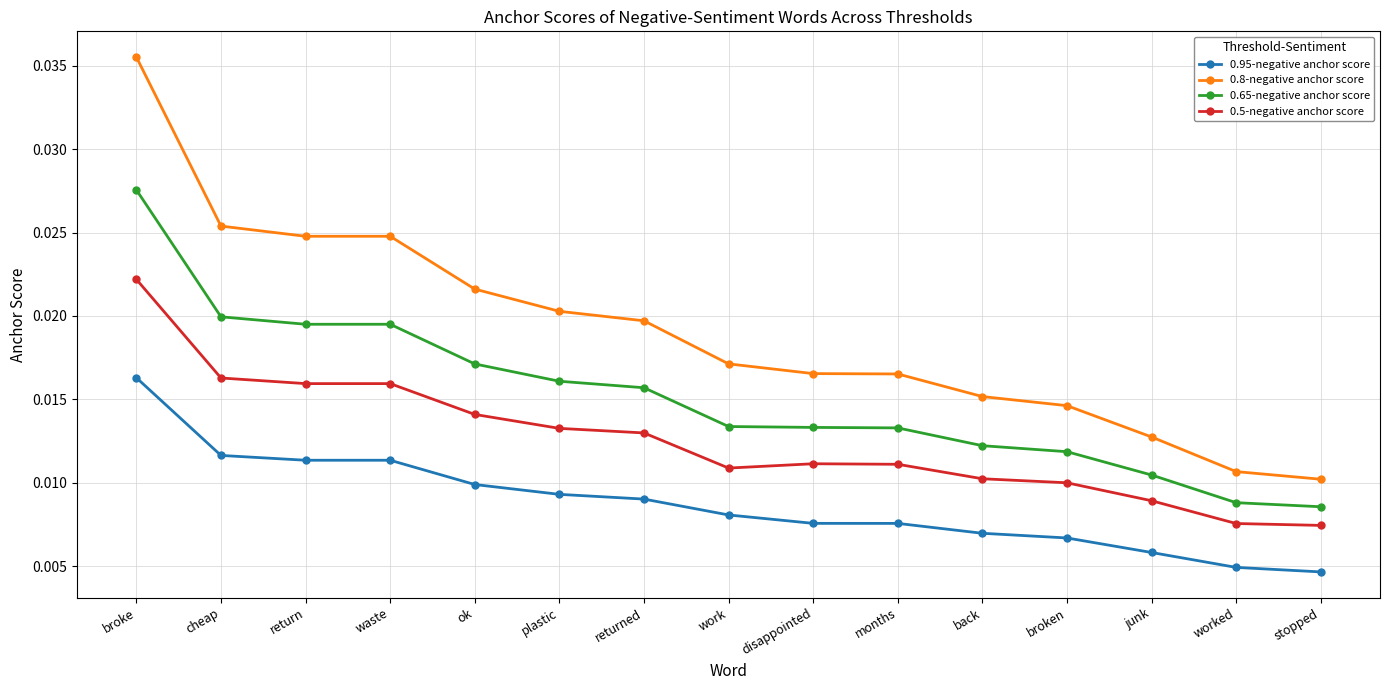

List the series in order of their overall mean, lowest first.

0.95-negative anchor score, 0.5-negative anchor score, 0.65-negative anchor score, 0.8-negative anchor score